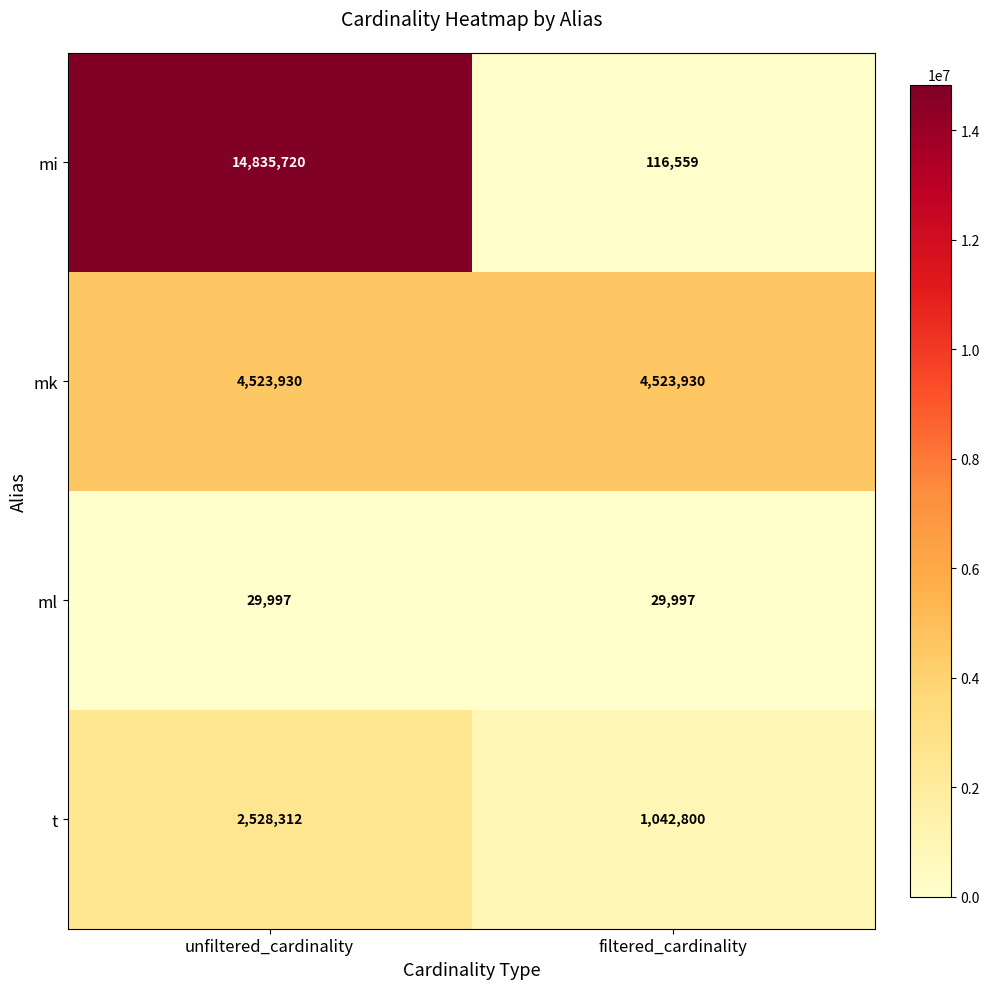

What is the average value of the mi series?

7476140